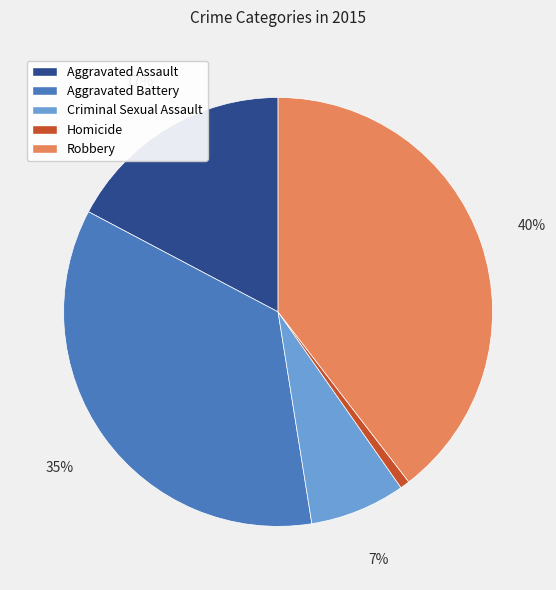

Which has a higher value, Aggravated Battery or Aggravated Assault?

Aggravated Battery